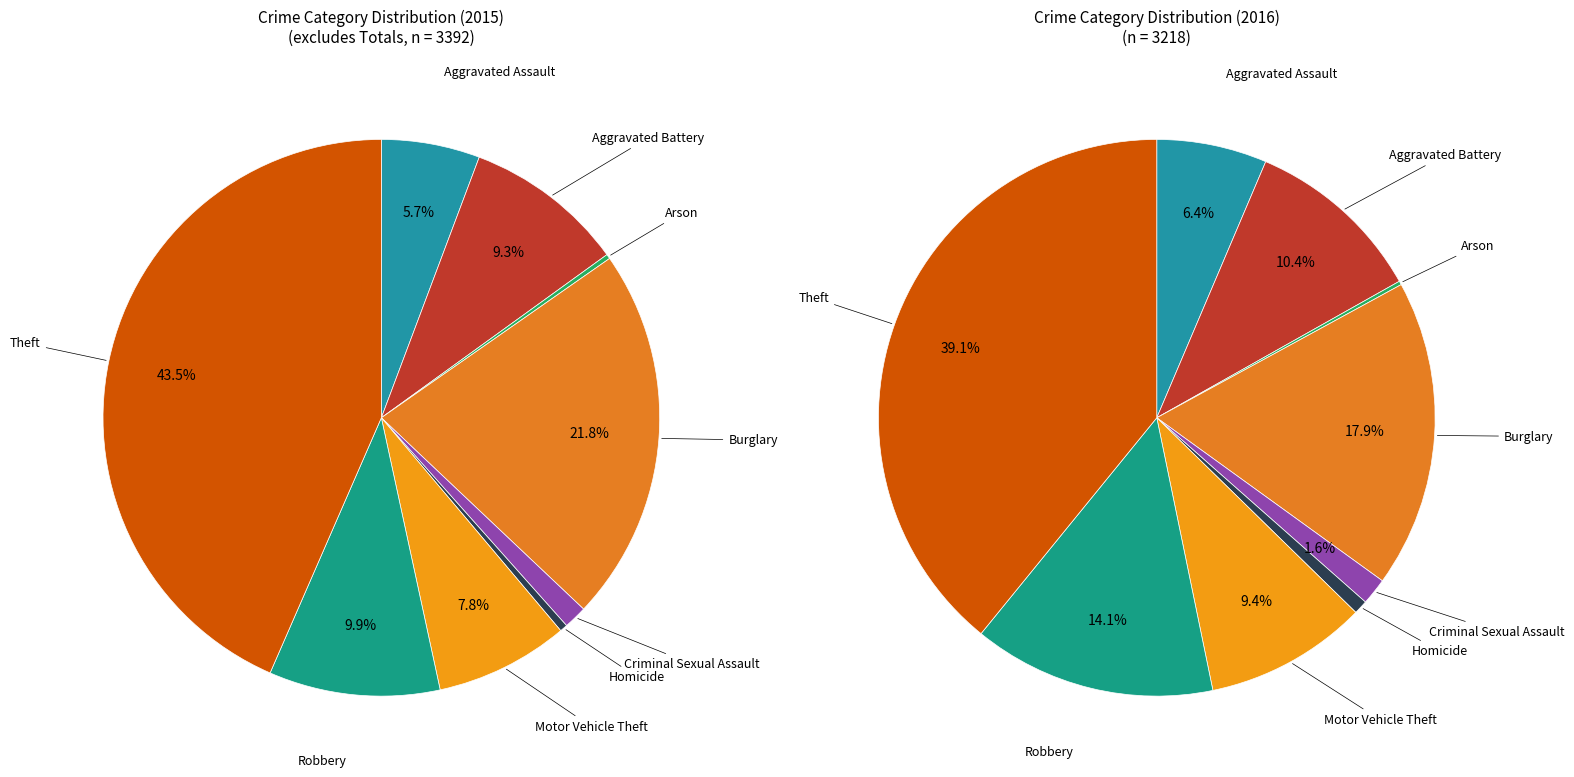

What is the ratio of the value at Arson to the value at Homicide?

0.6